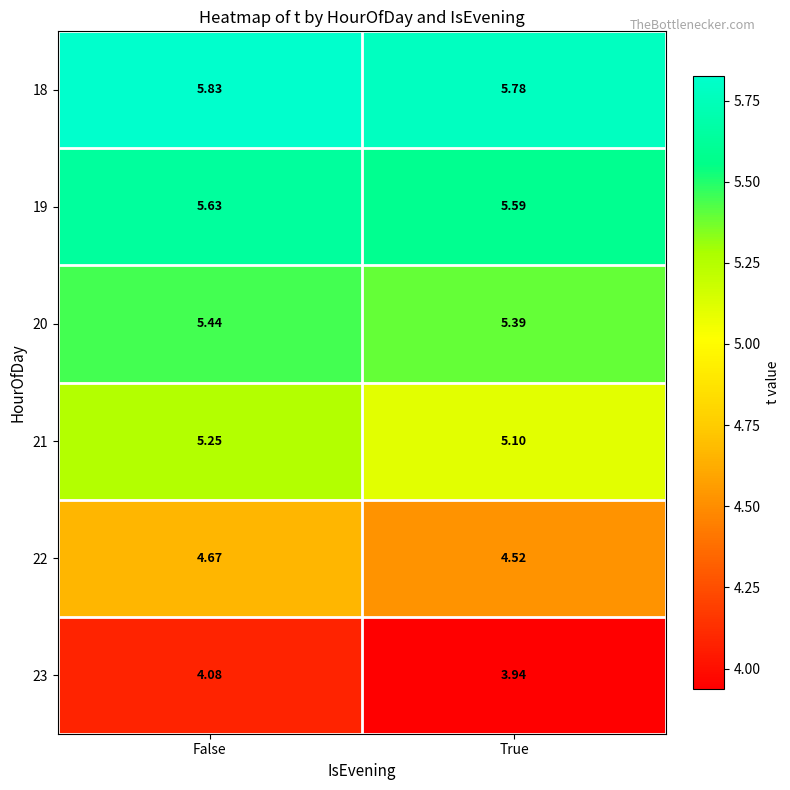

Which series has the largest total across all categories?

18